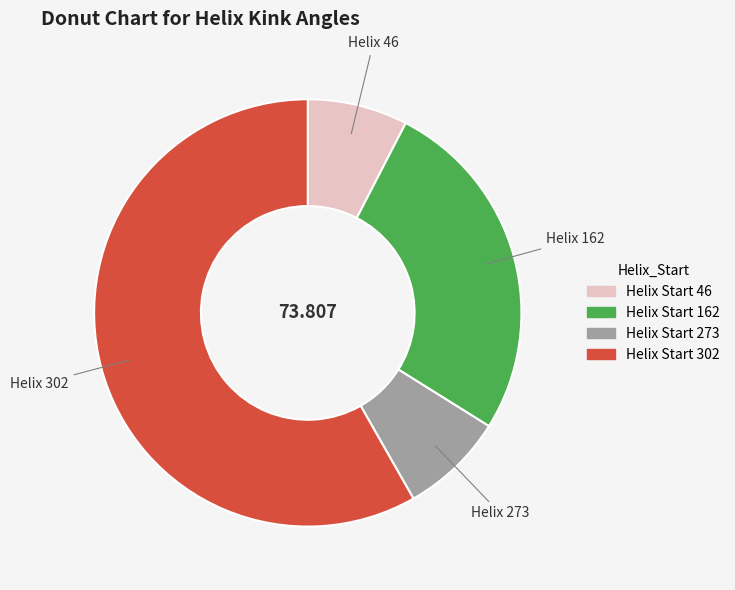

Does any single category account for the majority?

Yes